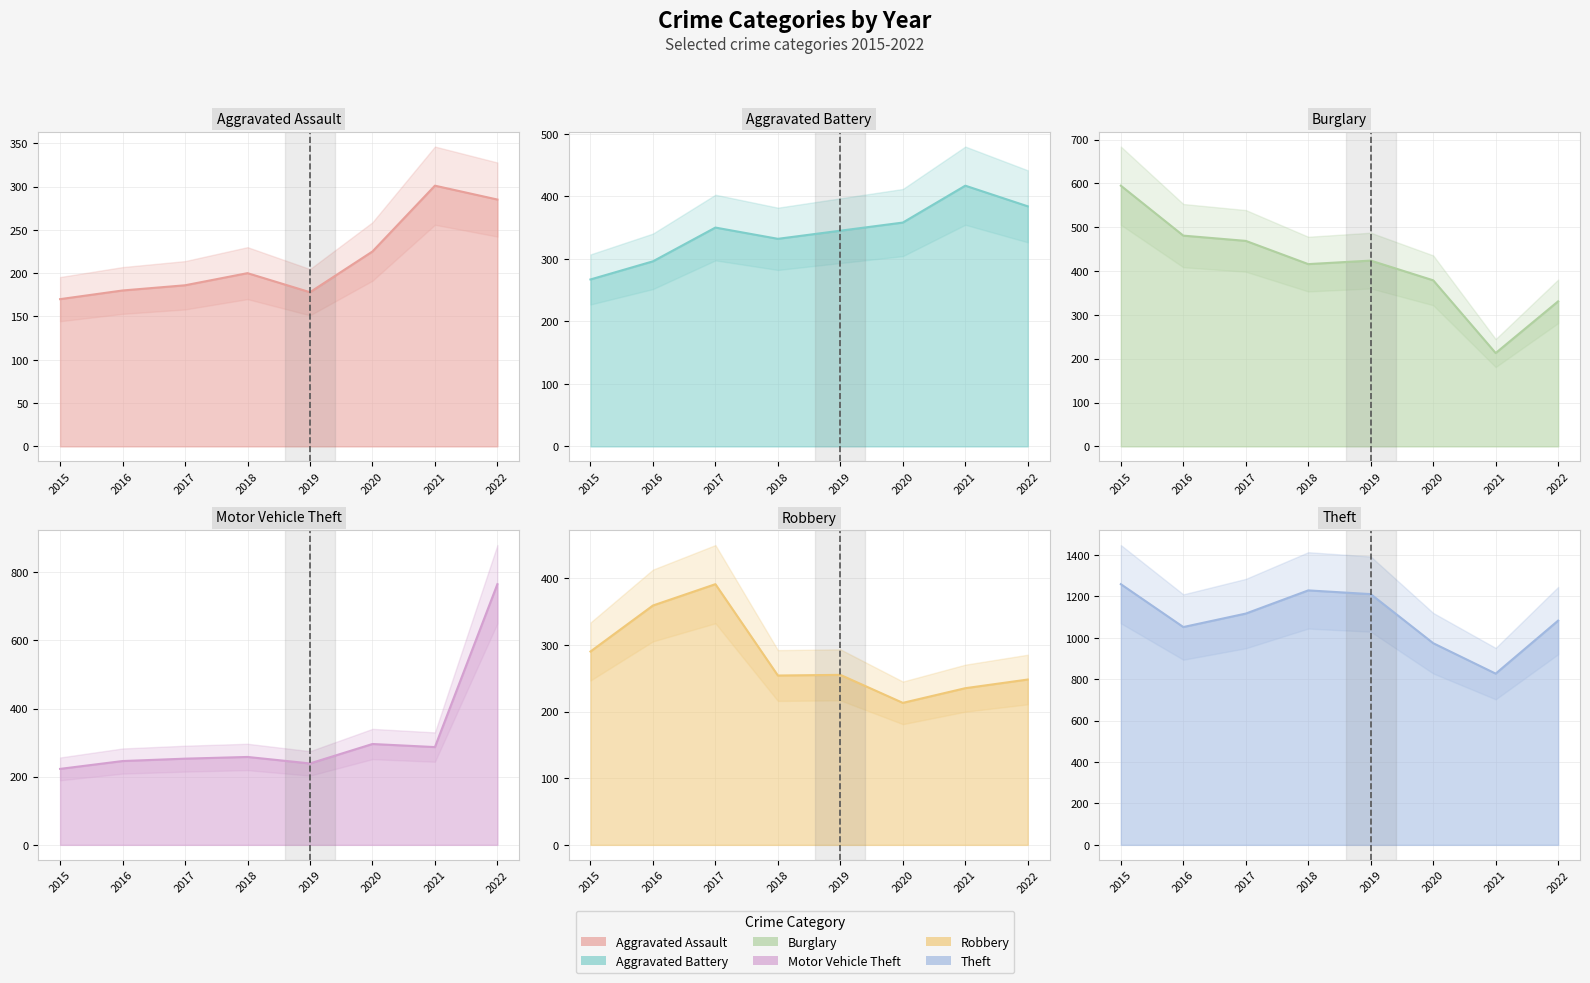

Reading left to right, extract all data points from this chart.

Aggravated Assault: 170	180	186	200	178	225	301	285
Aggravated Battery: 267	296	350	332	345	358	417	384
Burglary: 595	481	469	416	424	379	213	331
Motor Vehicle Theft: 223	246	253	258	239	296	287	765
Robbery: 290	359	391	254	255	213	235	248
Theft: 1259	1052	1117	1229	1211	974	827	1083